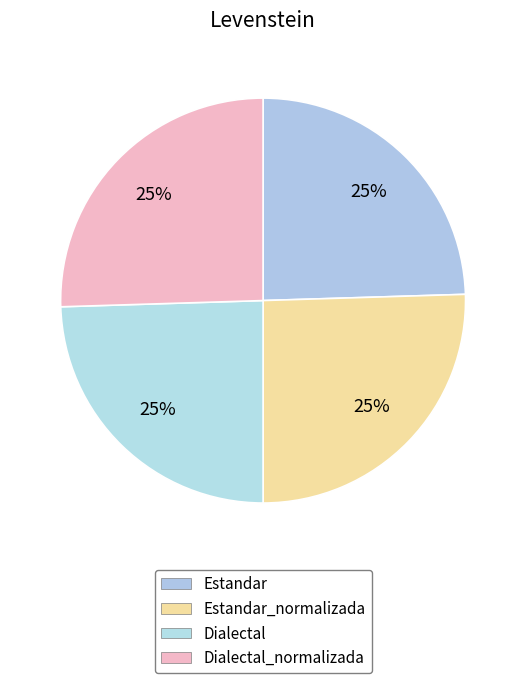

Count the number of slices in the pie.

4